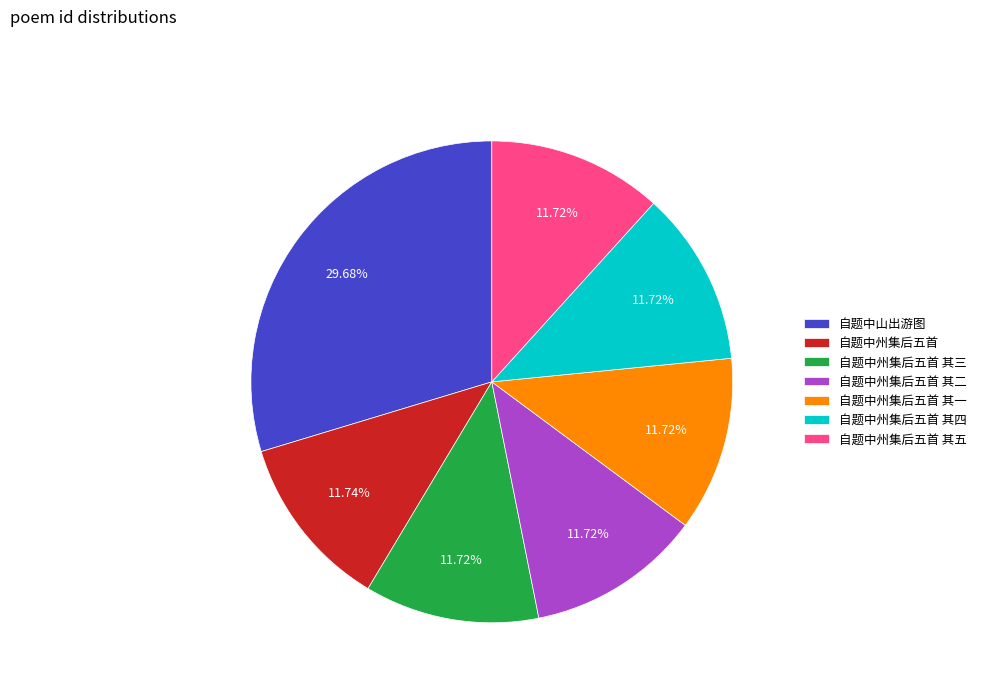

Approximately how many times larger is the value at 自题中州集后五首 其三 compared to 自题中州集后五首 其四?

1.0